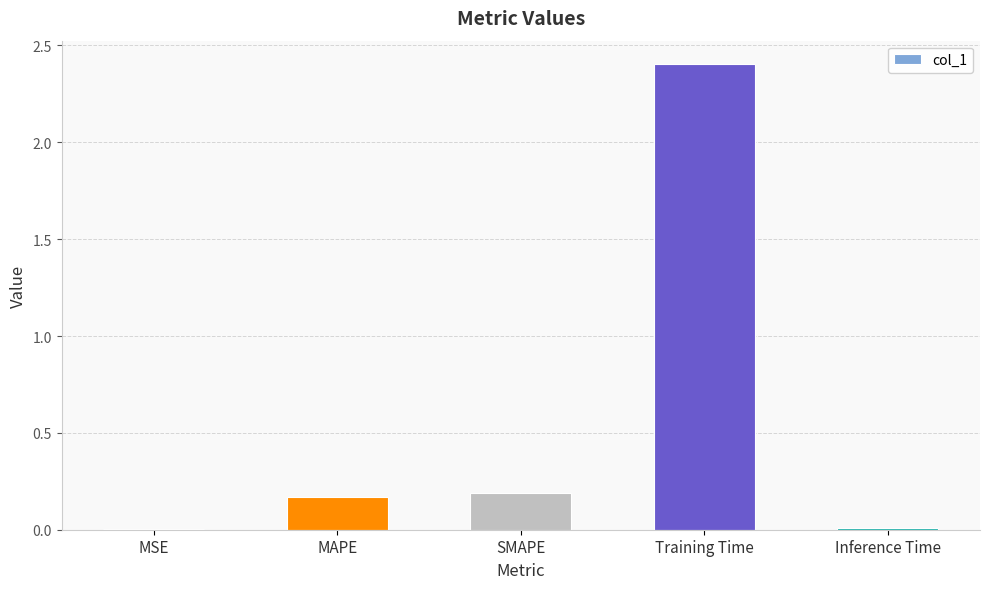

What is the greatest value displayed?

2.4